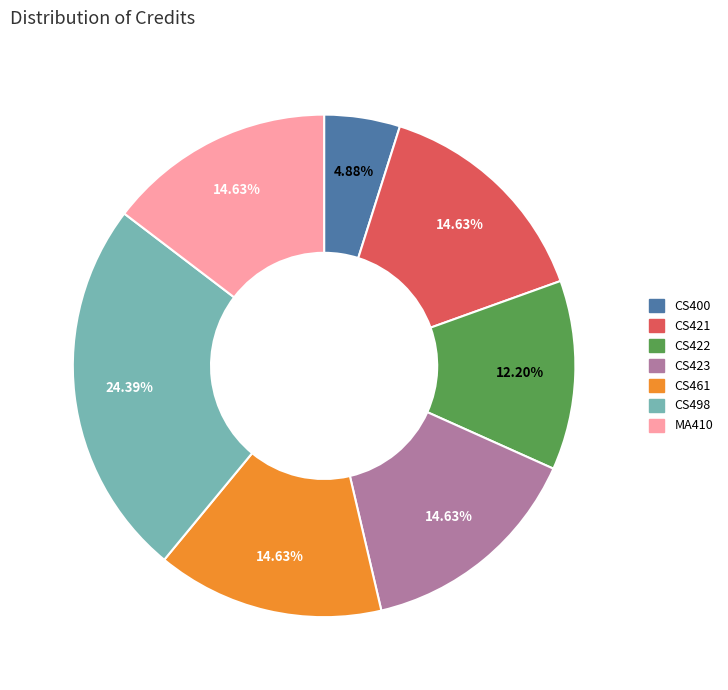

Which category has the smallest portion of the pie?

CS400